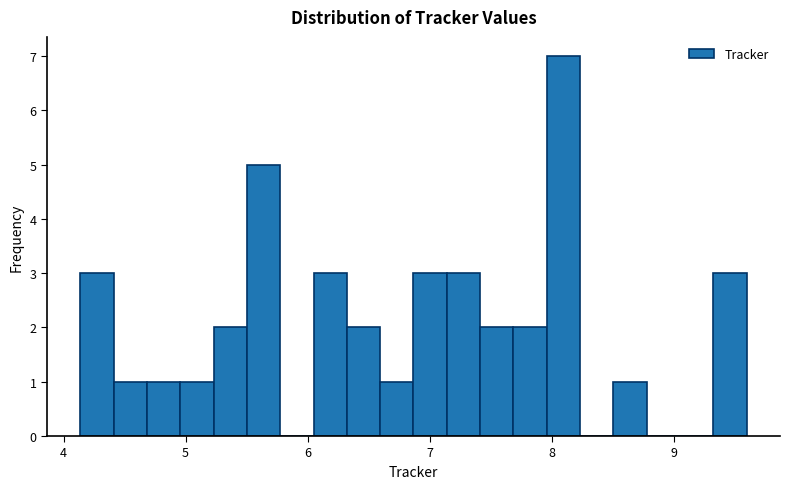

Around what value on the x-axis is the tallest bar? Give the approximate position of its centre, as read against the axis.

8.1